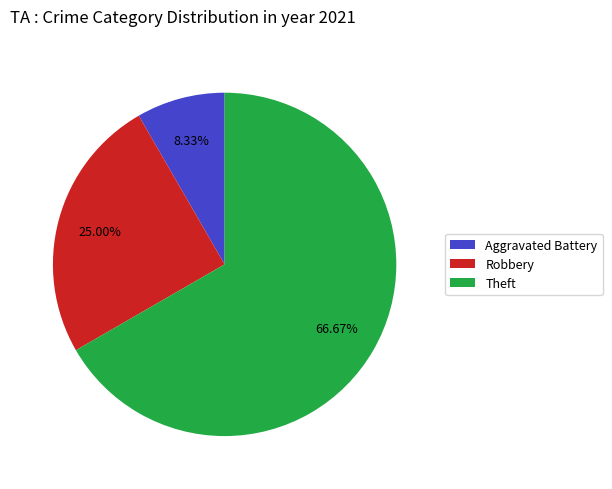

How many segments does this pie chart have?

3